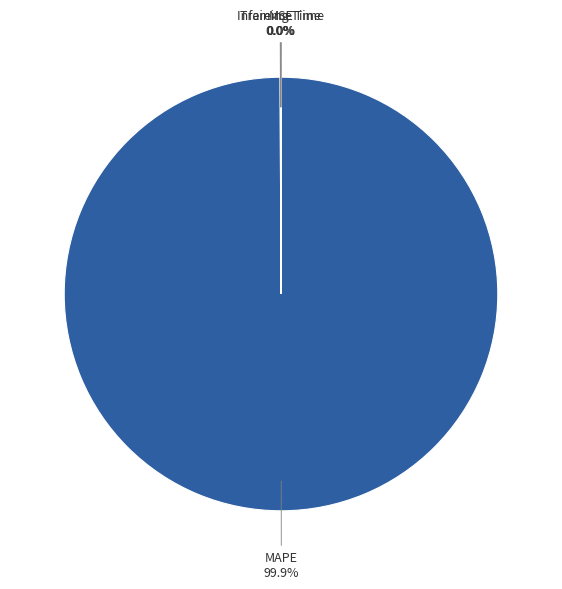

To the nearest percent, what is the average slice percentage?

25%